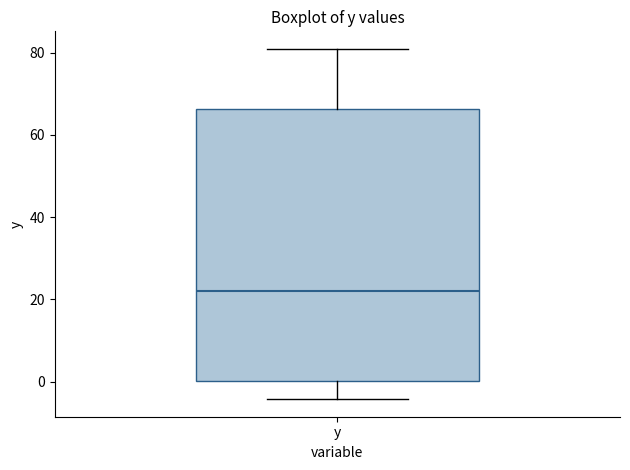

Transcribe this box plot: give where the median line is, the range the box spans, and where the two whiskers end, as read against the y-axis. The values are not printed on the chart, so give them approximately, as read against the axis.

median 22, box 0 to 66, whiskers -4 to 80